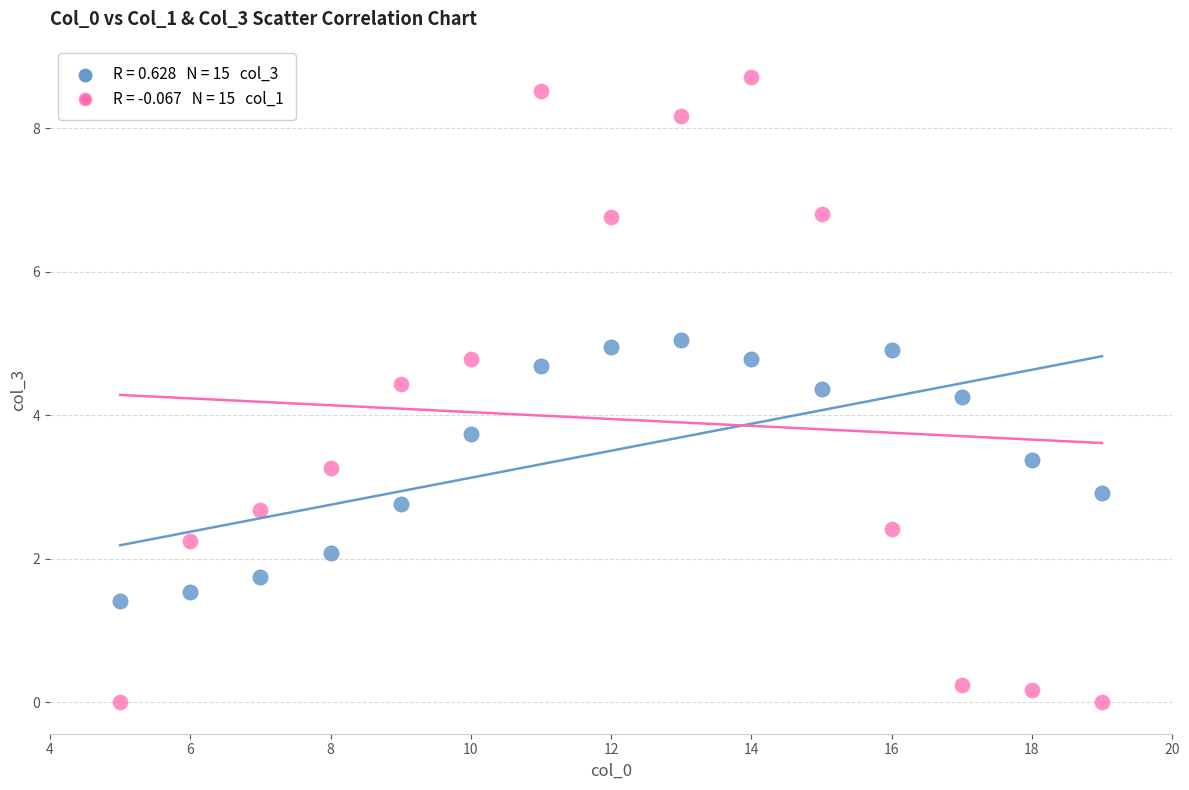

Across all data points, what is the range of Y values (max minus min)?

8.7